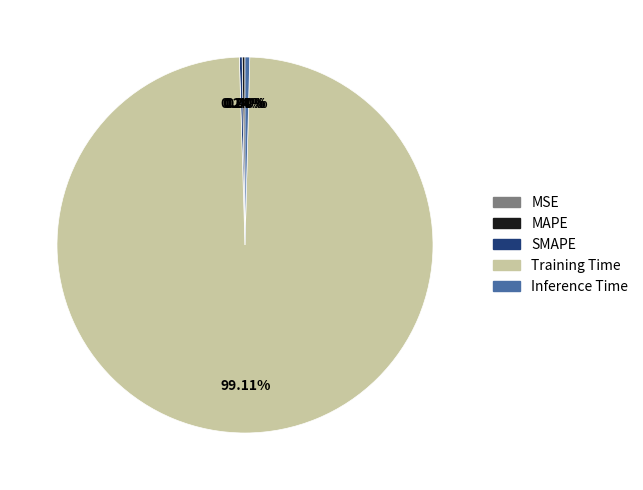

Does any single category account for the majority?

Yes